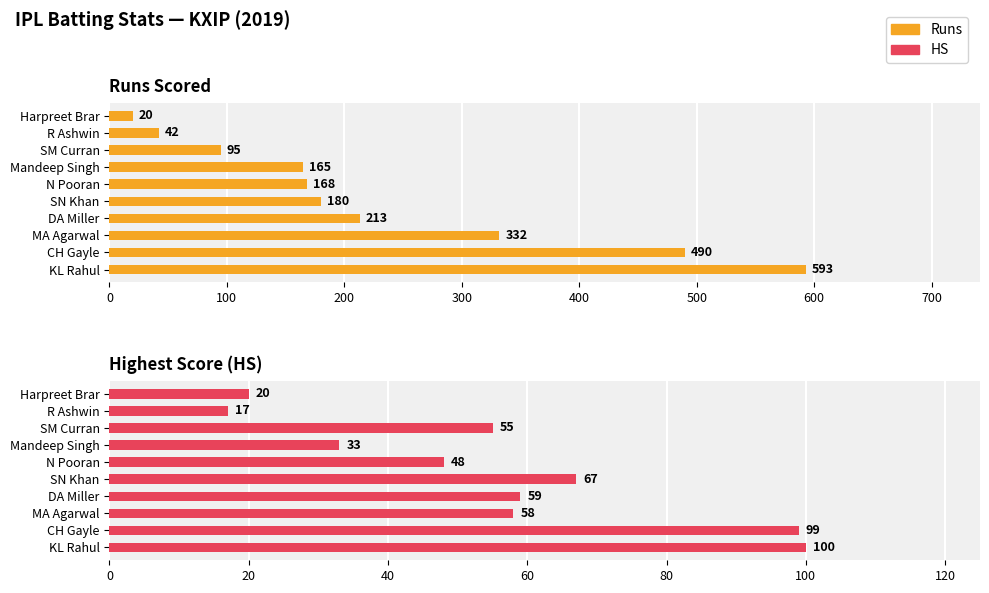

Which series has the widest spread of values?

Runs